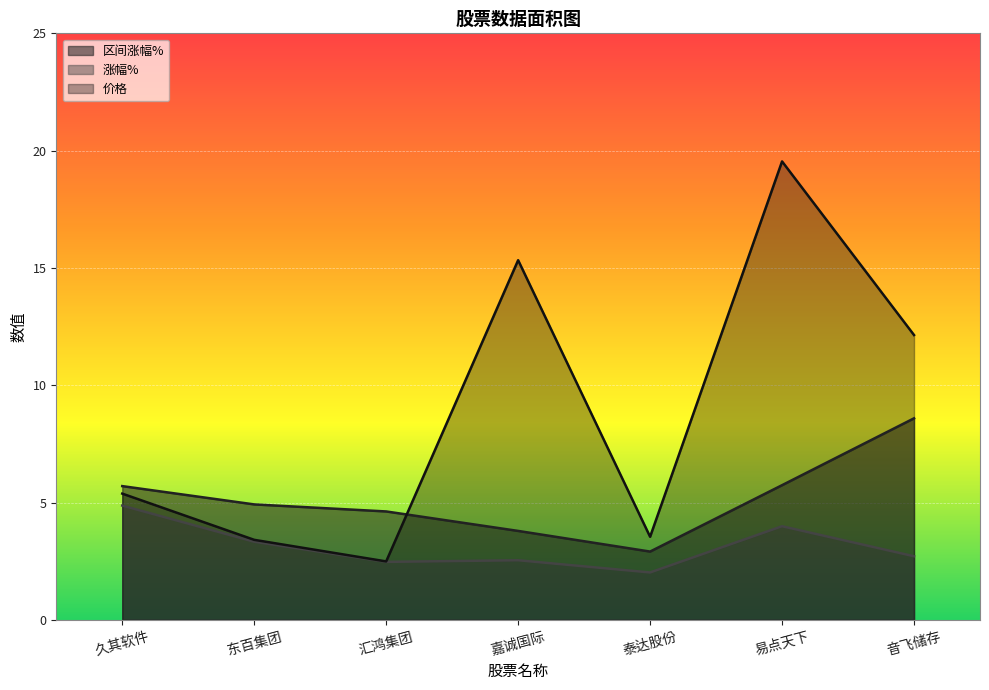

Rank the categories by 价格 value from highest to lowest.

易点天下, 嘉诚国际, 音飞储存, 久其软件, 泰达股份, 东百集团, 汇鸿集团